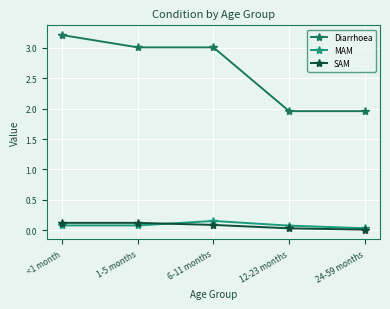

What is the maximum value shown in the chart?

3.2